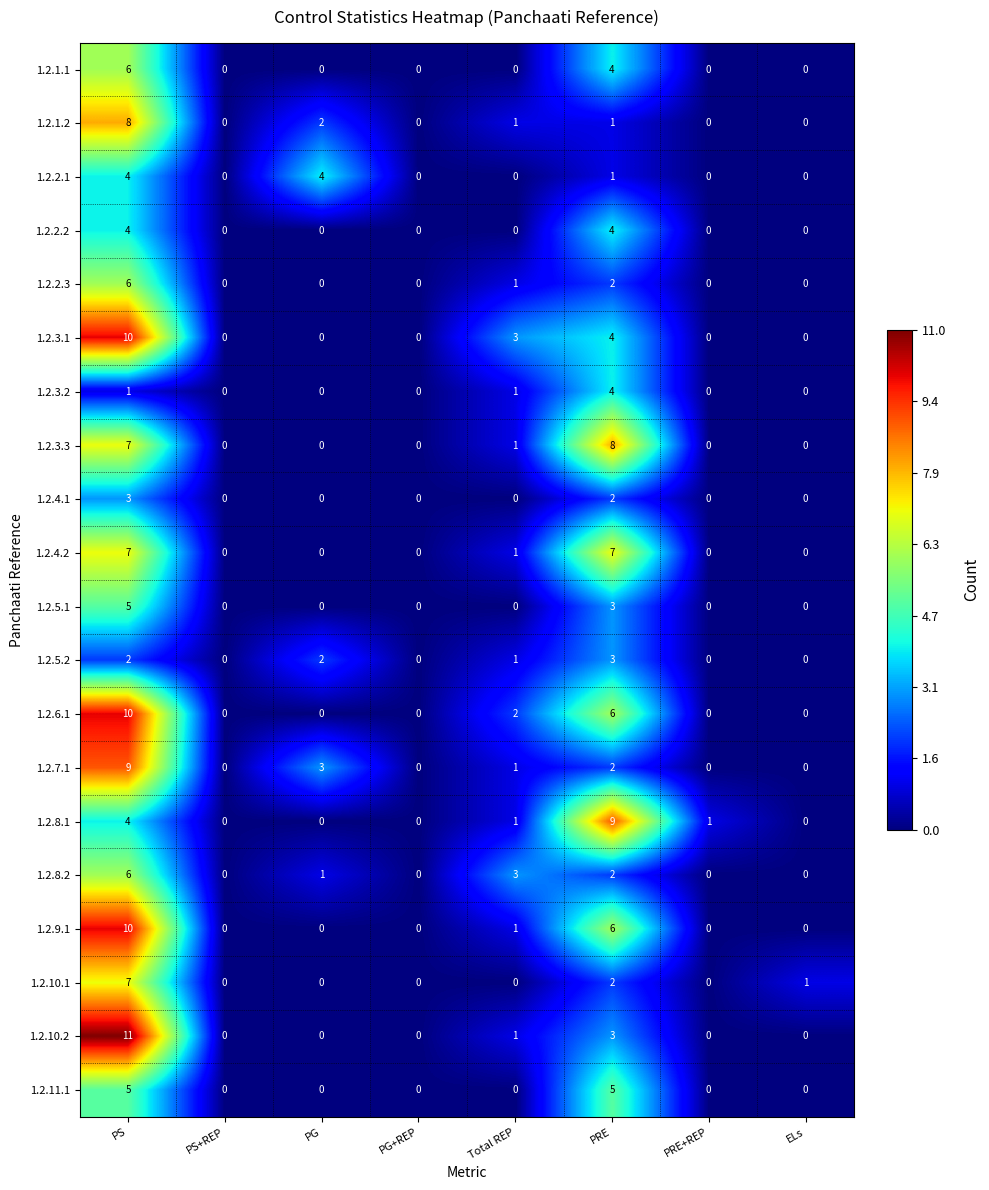

Where is 1.2.7.1 nearest to the value 4?

PG